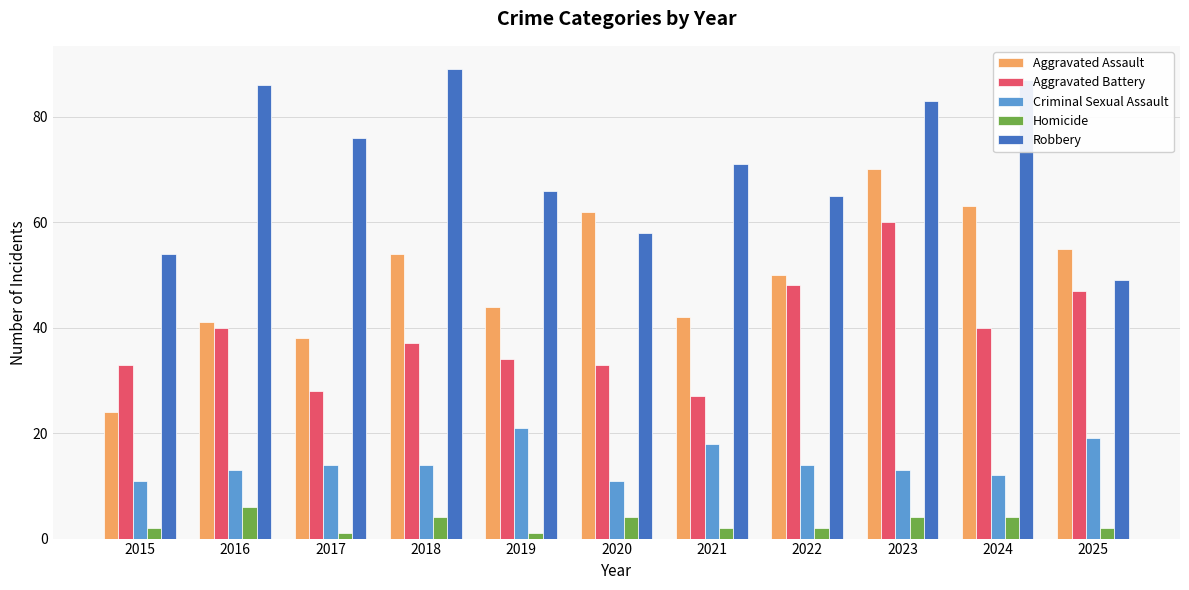

What is the sum of all Criminal Sexual Assault values?

160